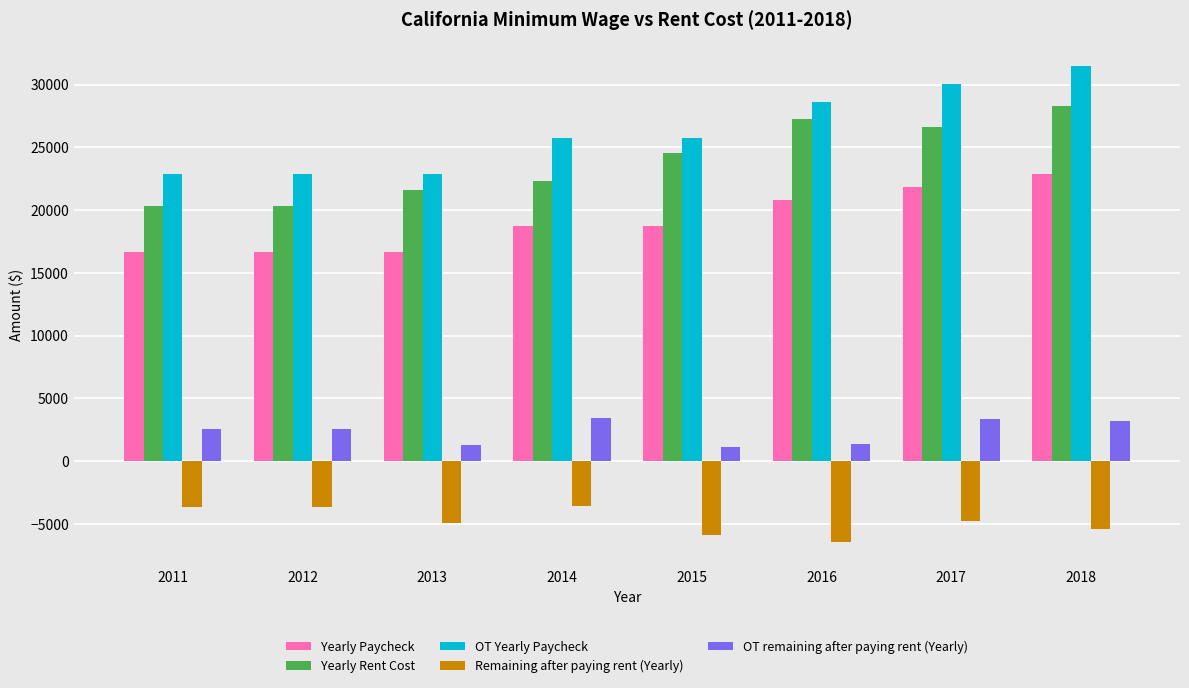

The Remaining after paying rent (Yearly) series shows -3612.0 at 2014. True or false?

True